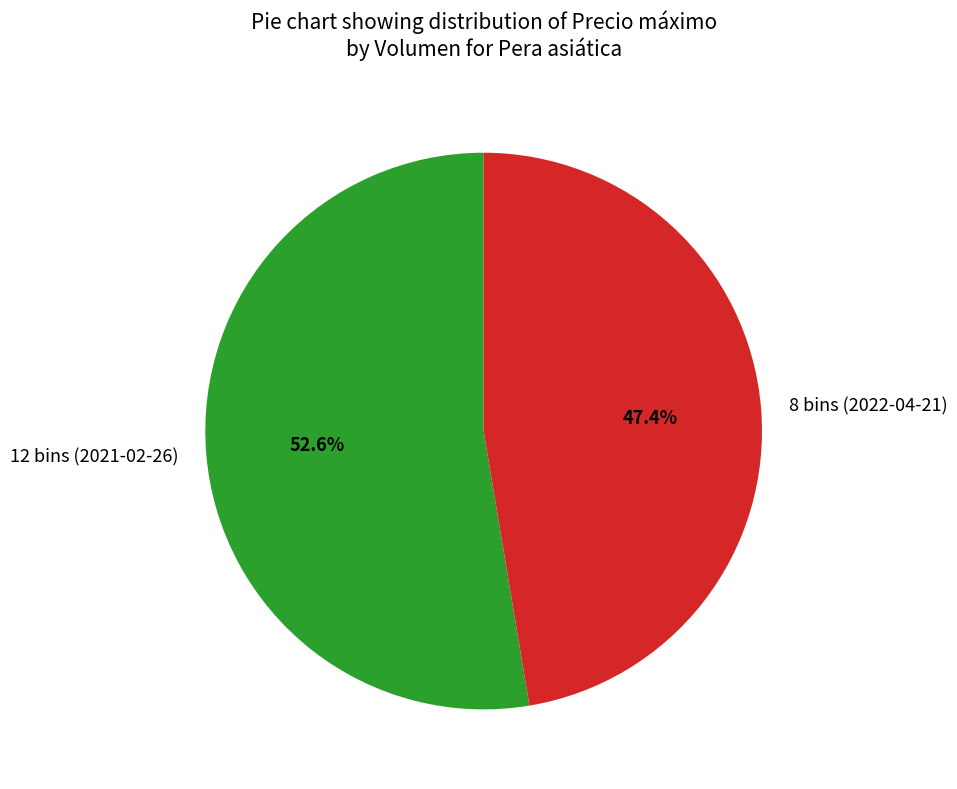

What is the smallest slice in the pie chart?

8 bins (2022-04-21)